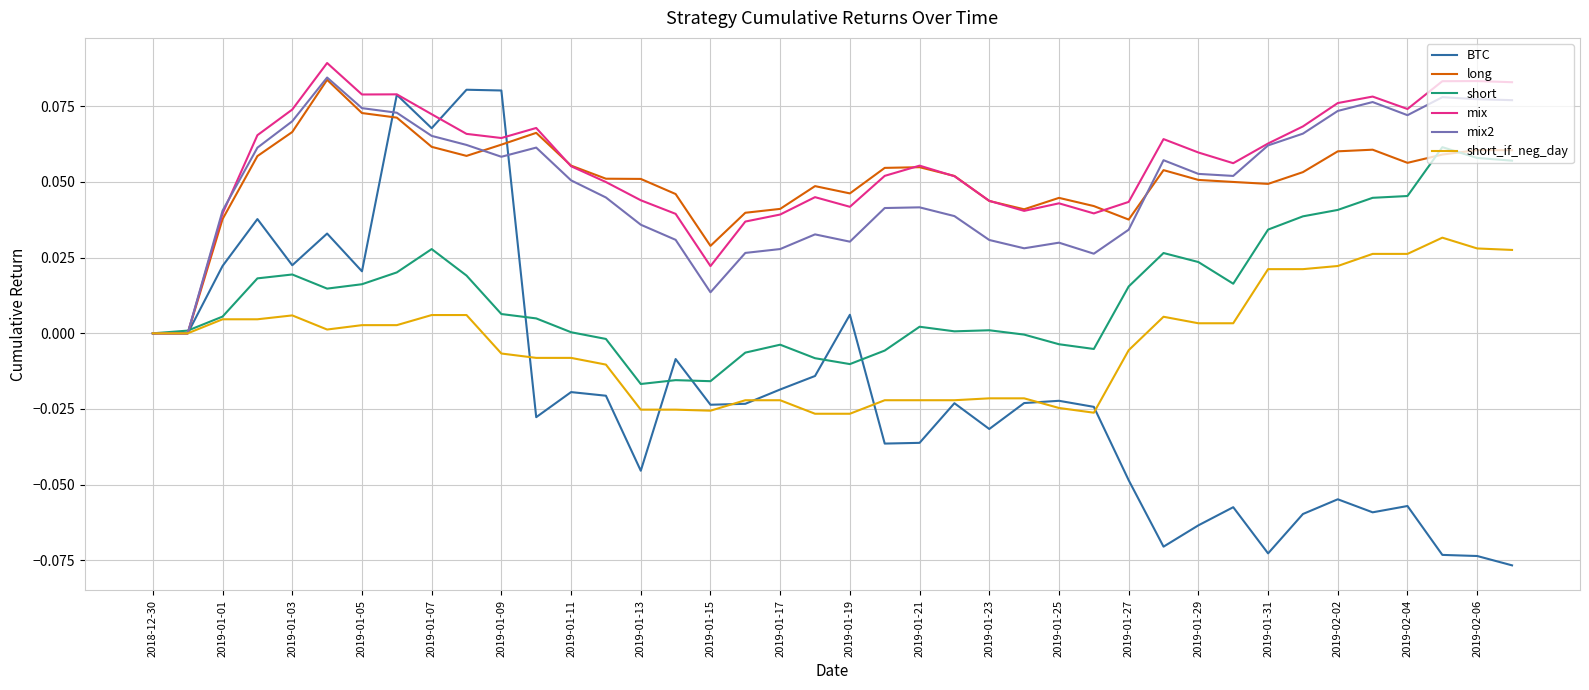

Which series has the largest range (max minus min)?

BTC